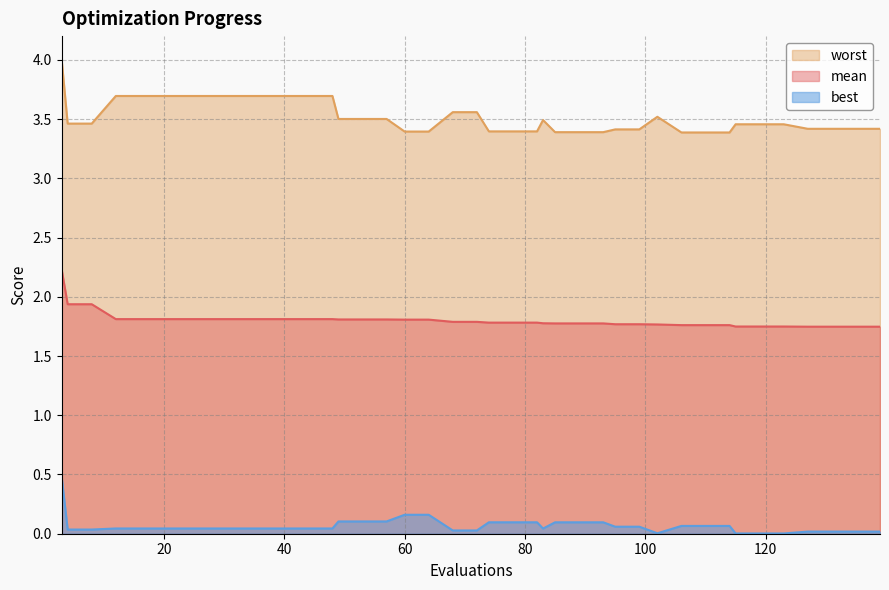

At which category is the sum across all series the highest?

3